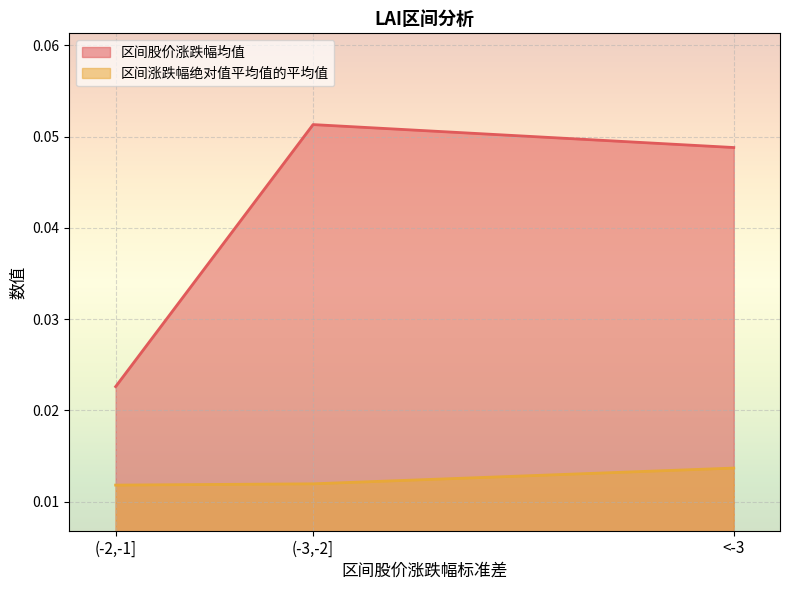

What is the highest value of the 区间股价涨跌幅均值 series?

0.1